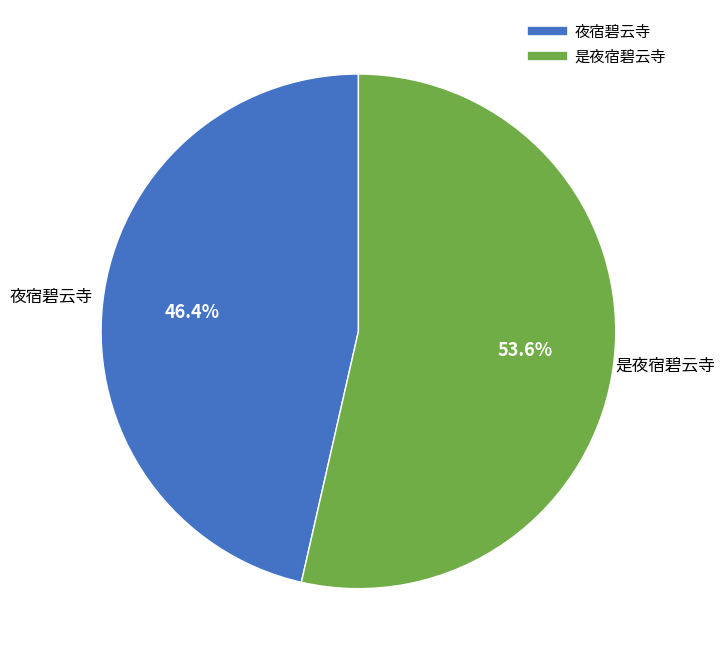

How much of the chart is everything except 是夜宿碧云寺?

46.4%